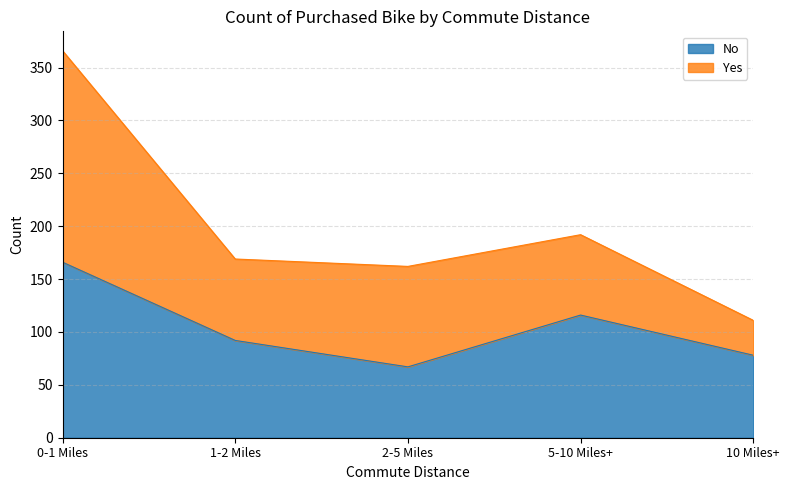

Reading left to right, list the values for the No series.

166	92	67	116	78